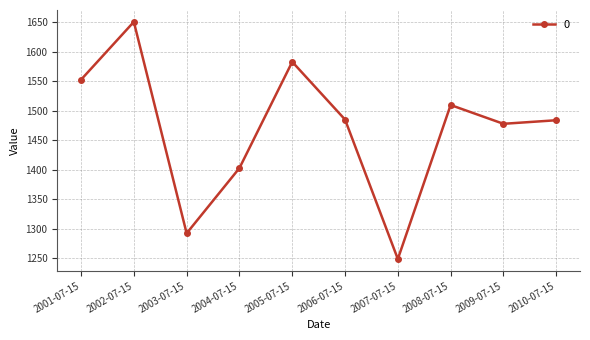

Does the chart display data point markers on the line(s)?

Yes